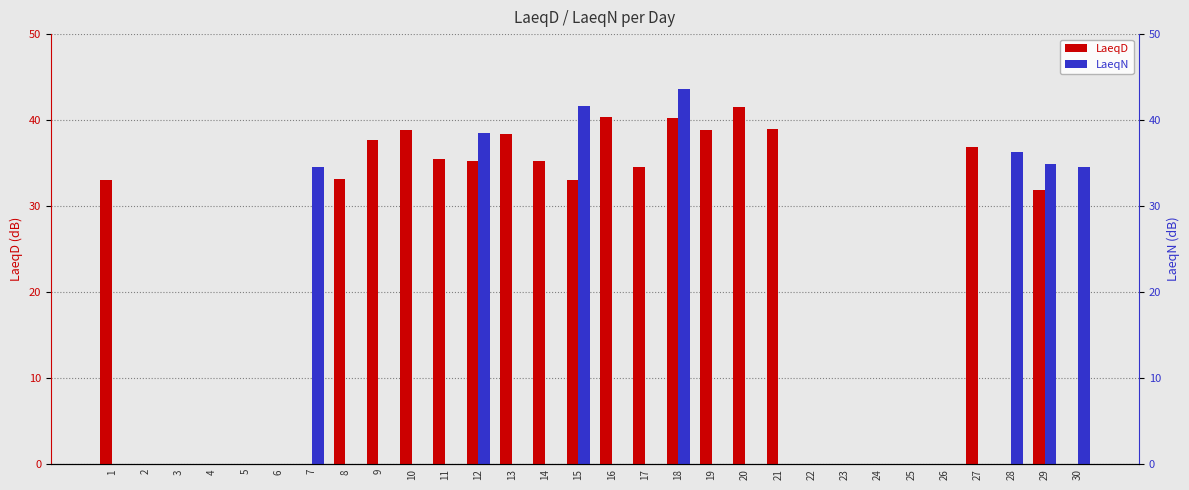

Reading right to left, transcribe all the data shown in this chart.

LaeqD: 30=0.0	29=31.9	28=0.0	27=36.9	26=0.0	25=0.0	24=0.0	23=0.0	22=0.0	21=39.0	20=41.5	19=38.8	18=40.2	17=34.6	16=40.4	15=33.0	14=35.3	13=38.4	12=35.2	11=35.5	10=38.9	9=37.7	8=33.2	7=0.0	6=0.0	5=0.0	4=0.0	3=0.0	2=0.0	1=33.0
LaeqN: 30=34.5	29=34.9	28=36.3	27=0.0	26=0.0	25=0.0	24=0.0	23=0.0	22=0.0	21=0.0	20=0.0	19=0.0	18=43.6	17=0.0	16=0.0	15=41.6	14=0.0	13=0.0	12=38.5	11=0.0	10=0.0	9=0.0	8=0.0	7=34.5	6=0.0	5=0.0	4=0.0	3=0.0	2=0.0	1=0.0